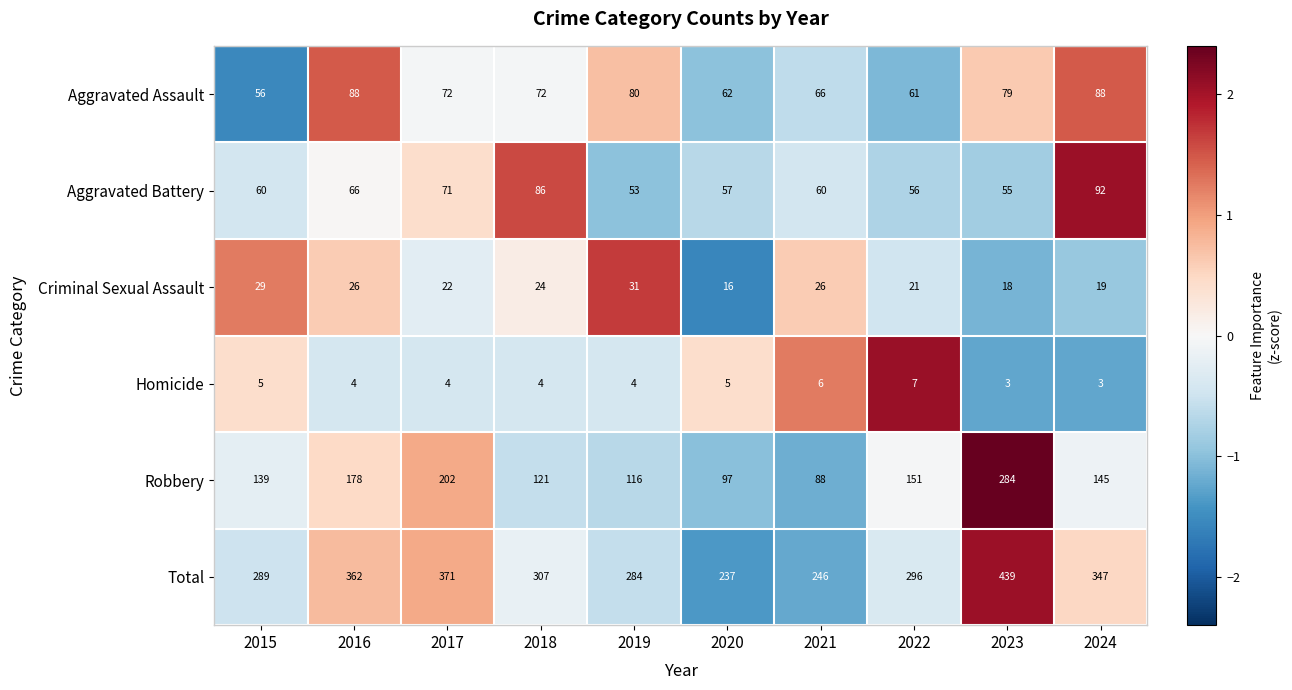

What is the smallest value displayed?

3